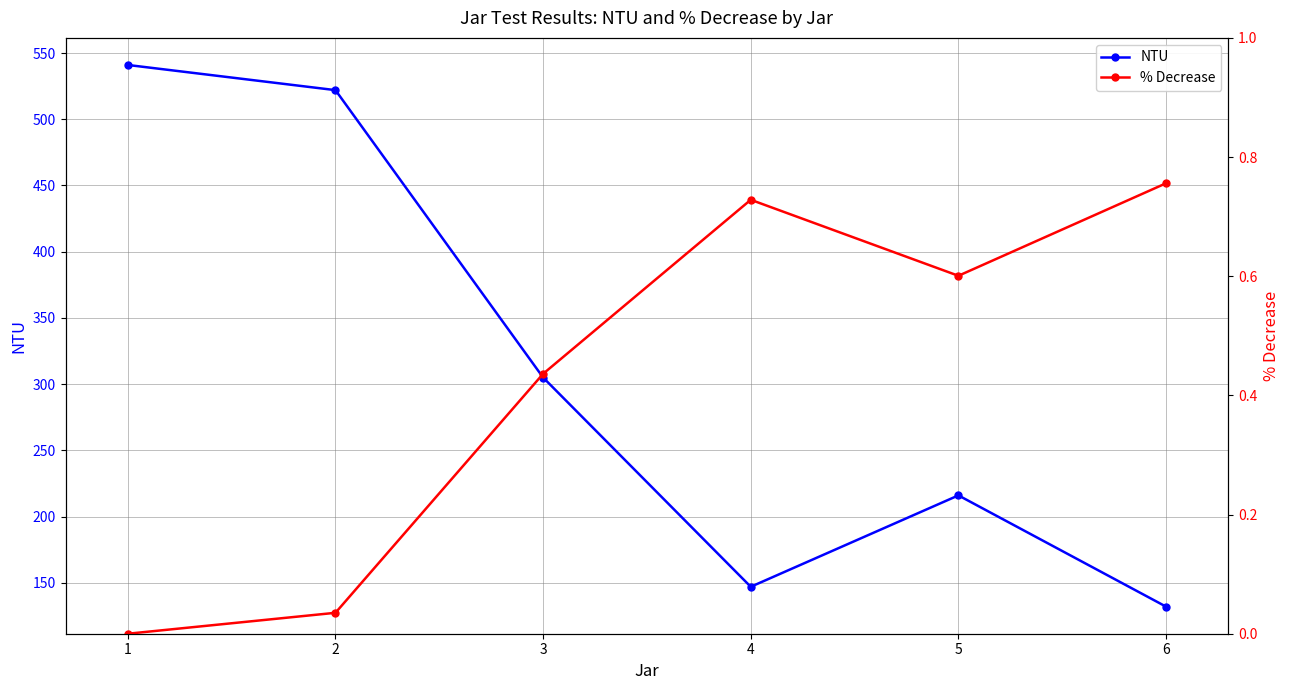

How many values in the NTU series are below 305?

3